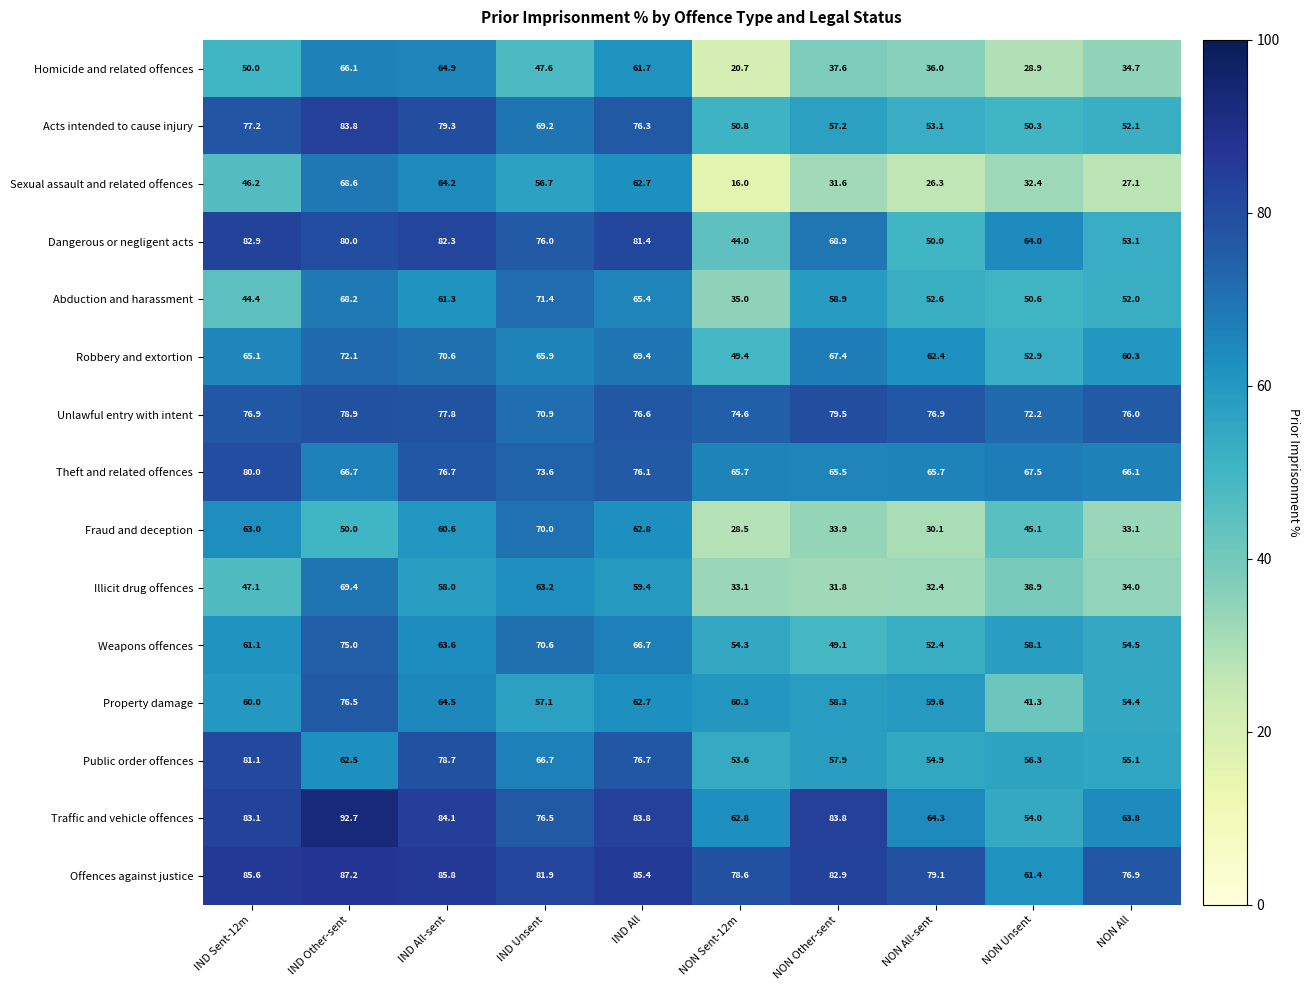

How many series are shown in this chart?

15